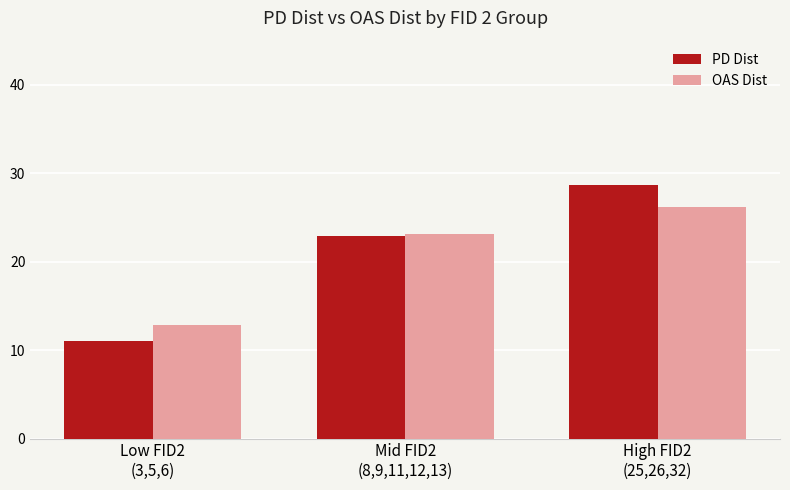

The value of PD Dist at High FID2
(25,26,32) is 28.6. True or false?

True